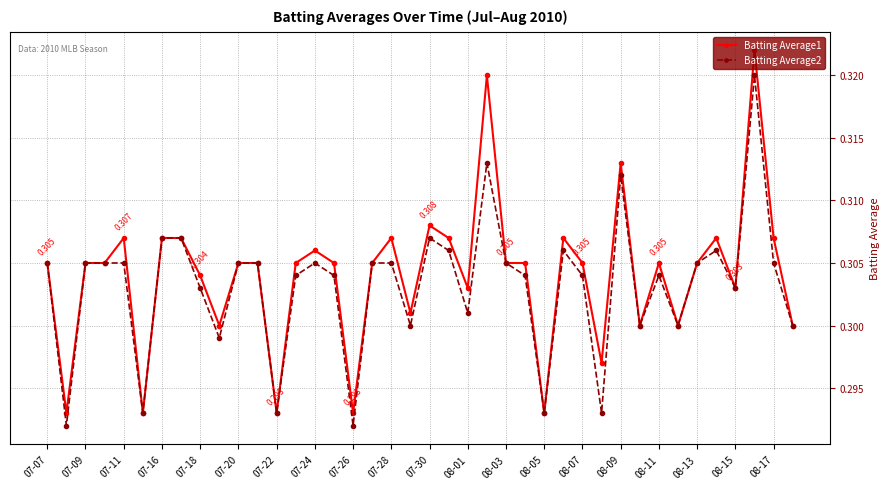

True or false: Batting Average1 has more than 2 points higher than both neighbors.

True